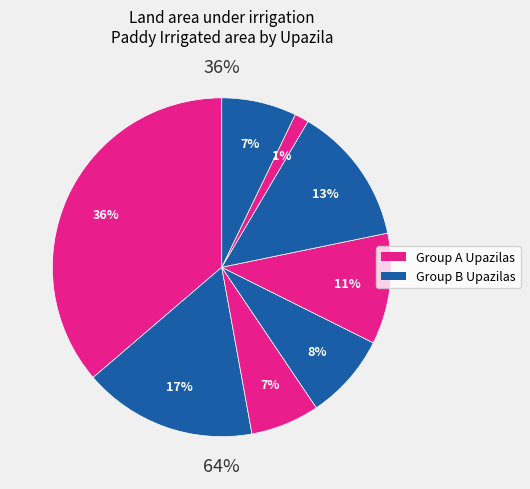

How many slices are in this pie chart?

8